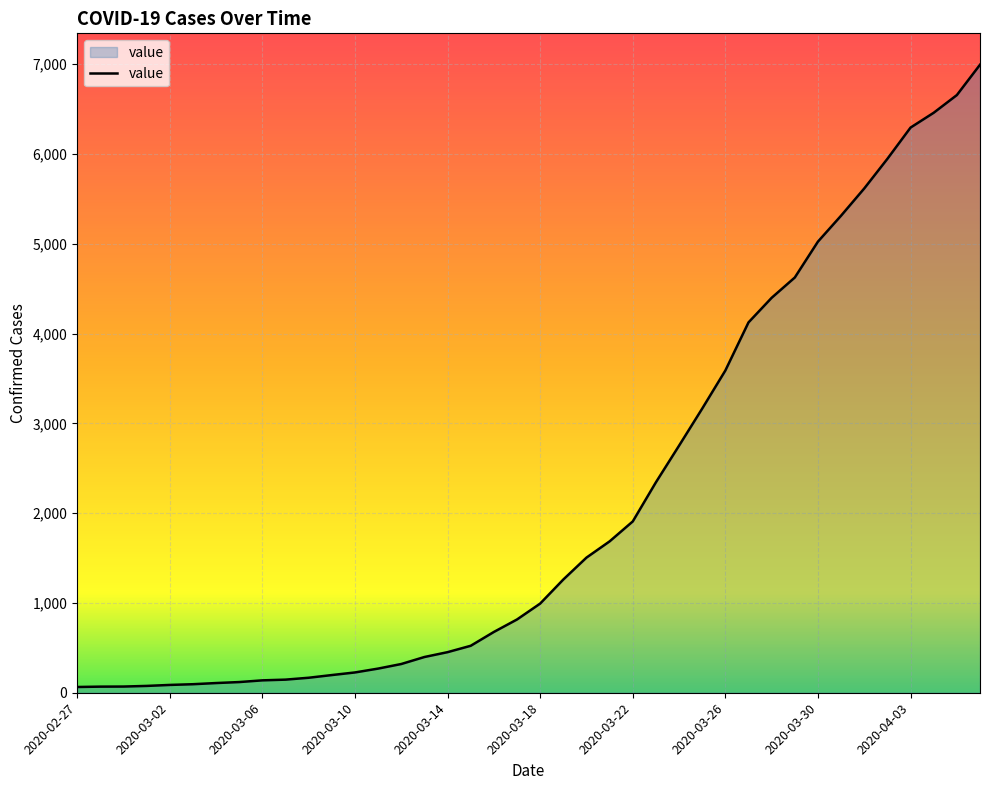

What is the greatest value displayed?

6995